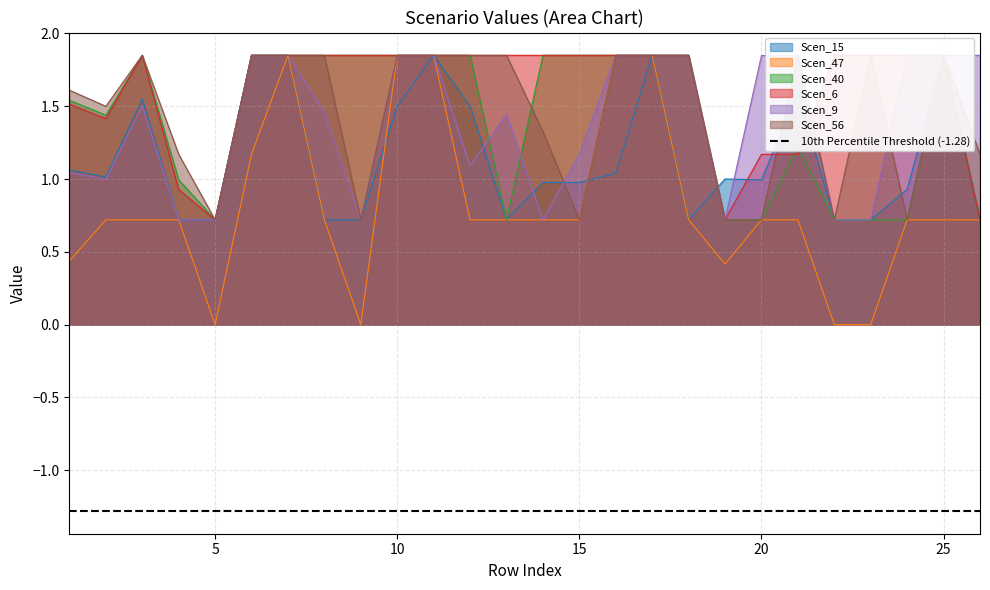

Rank the series at 9 from lowest to highest value.

Scen_47, Scen_15, Scen_9, Scen_56, Scen_40, Scen_6